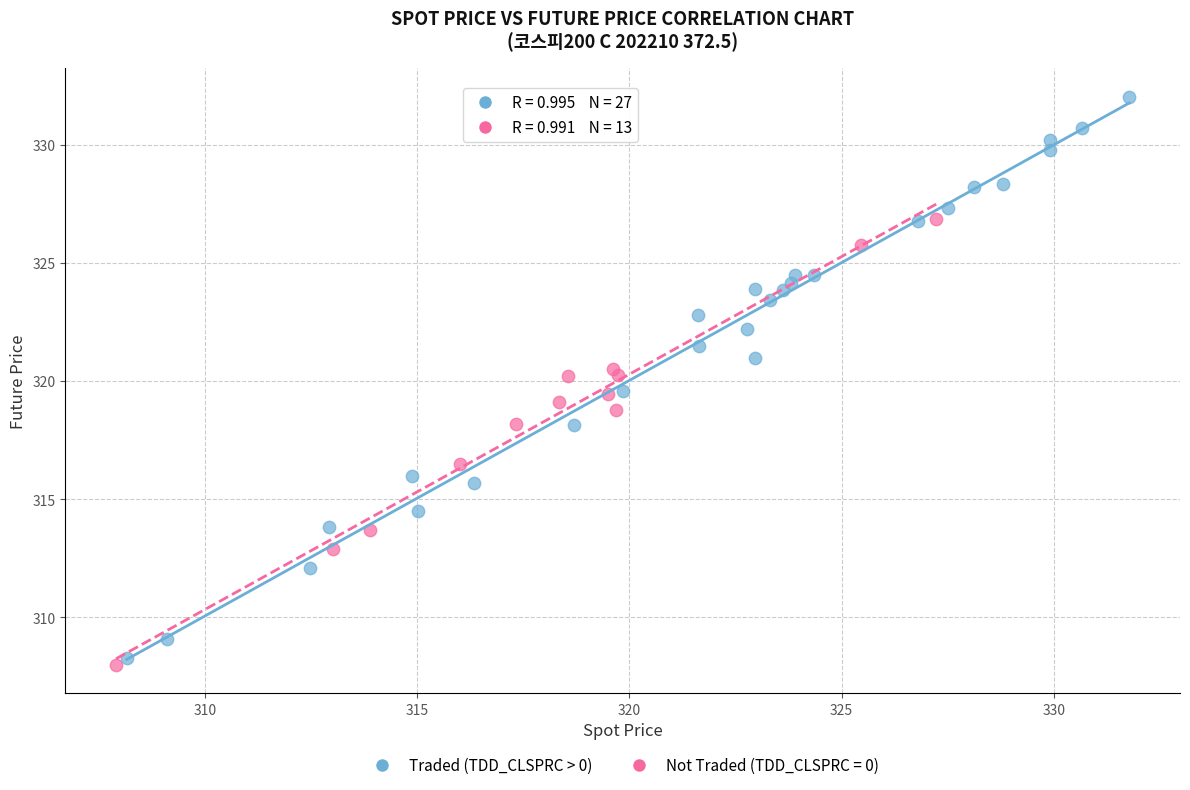

Which series has the largest Y range (max minus min)?

Traded (TDD_CLSPRC > 0)